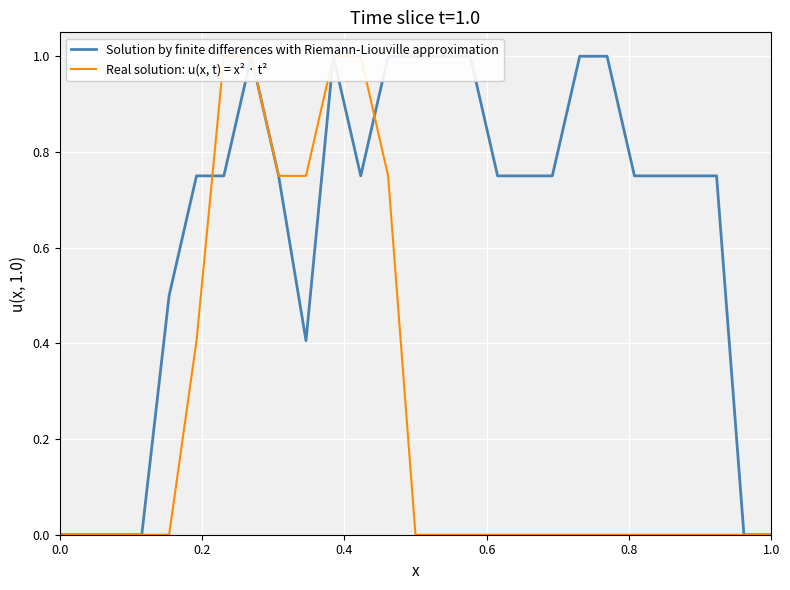

Reading left to right, transcribe all the data shown in this chart.

Solution by finite differences with Riemann-Liouville approximation: 0.0	0.0	0.0	0.0	0.5	0.8	0.8	1.0	0.8	0.4	1.0	0.8	1.0	1.0	1.0	1.0	0.8	0.8	0.8	1.0	1.0	0.8	0.8	0.8	0.8	0.0	0.0
Real solution: u(x, t) = x² · t²: 0.0	0.0	0.0	0.0	0.0	0.4	1.0	1.0	0.8	0.8	1.0	1.0	0.8	0.0	0.0	0.0	0.0	0.0	0.0	0.0	0.0	0.0	0.0	0.0	0.0	0.0	0.0